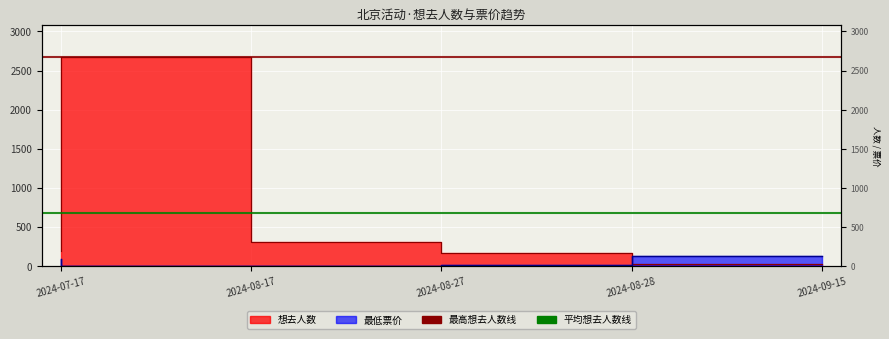

Reading right to left, transcribe all the data shown in this chart.

想去人数: 29	168	315	2677	198
最低票价: 138	20	10	0	98